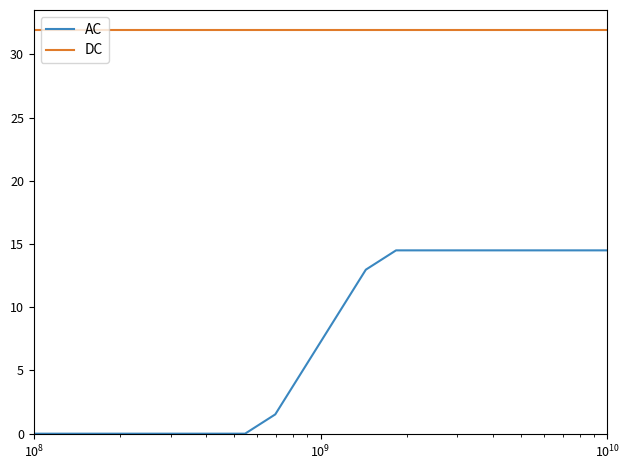

Which series has the largest total across all categories?

DC